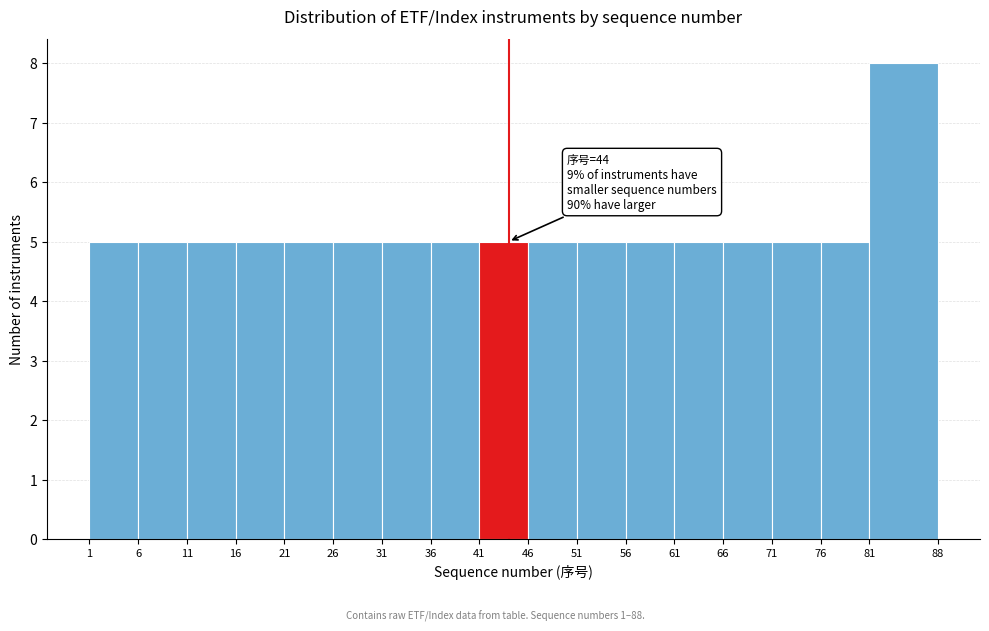

Over which range of the x-axis is the bar tallest?

81 to 88